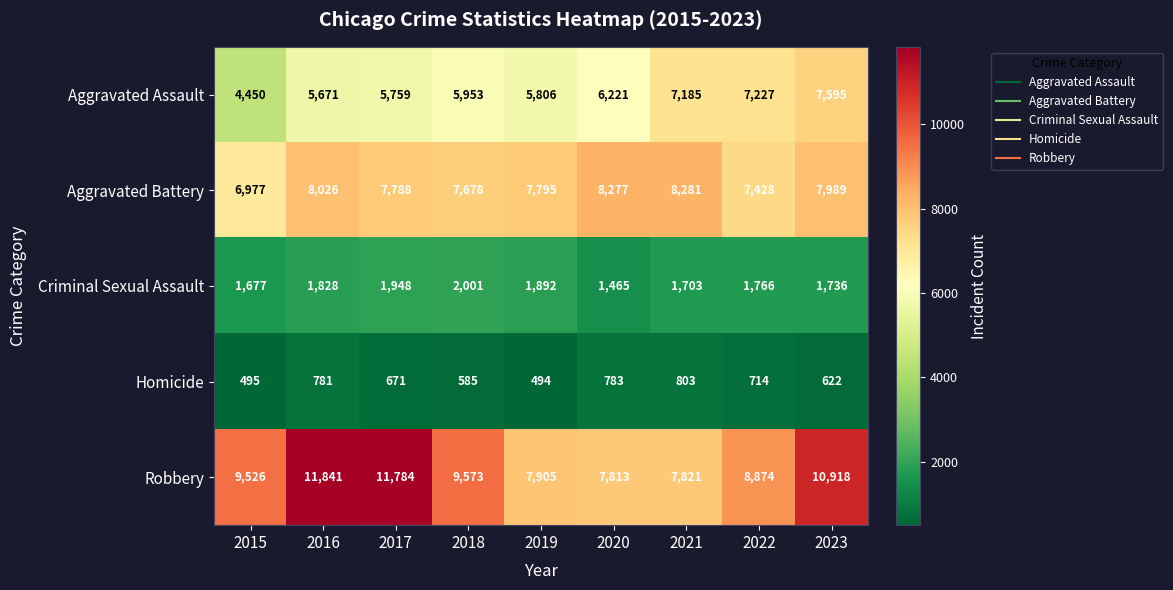

What is the difference between the maximum and second lowest values in the Robbery series?

4020